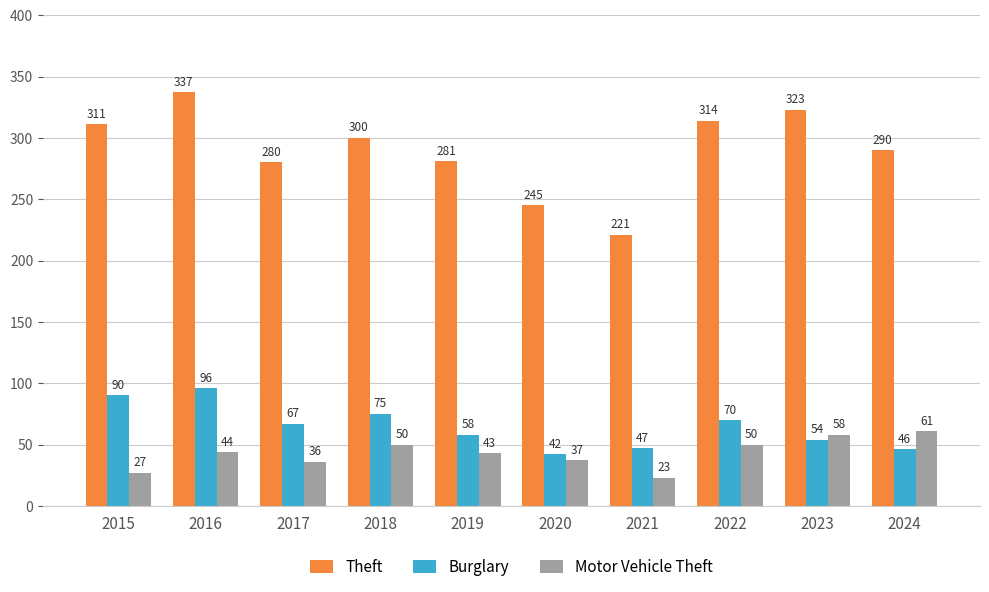

Which label corresponds to the largest value in the chart?

2016